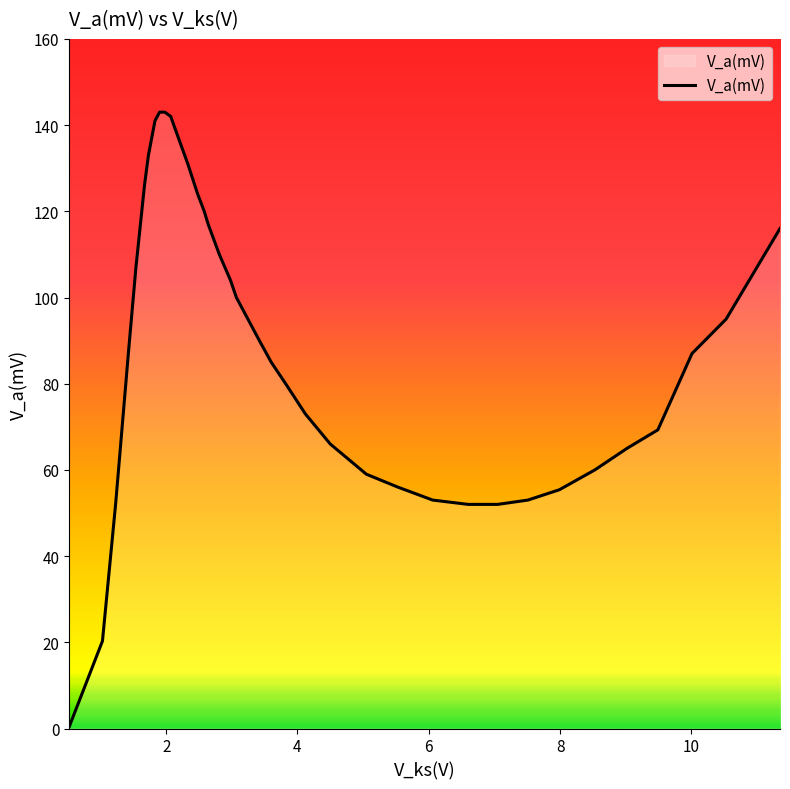

What is the difference between the maximum and minimum values?

142.7